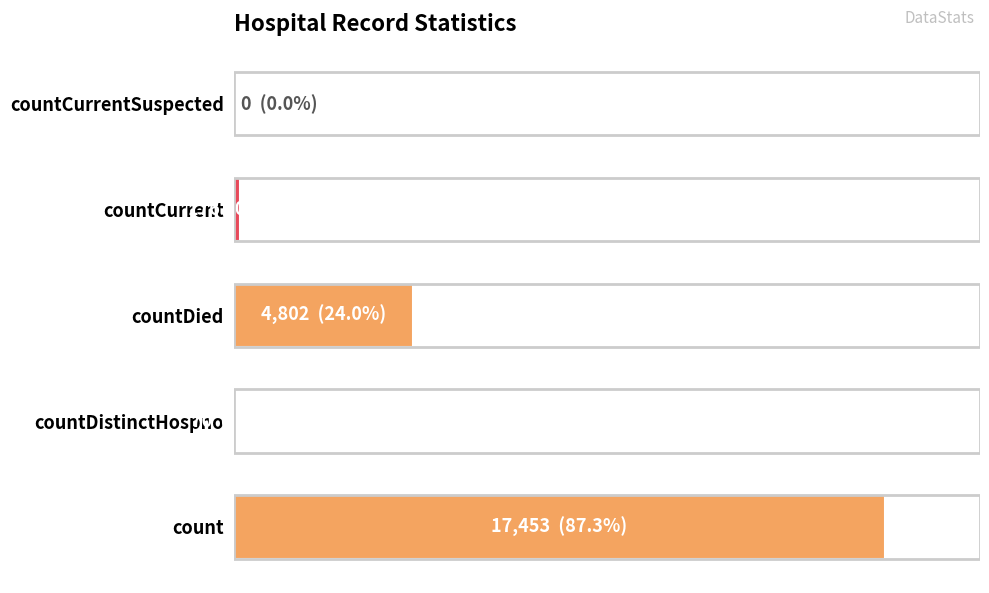

Are the bars horizontal?

Yes